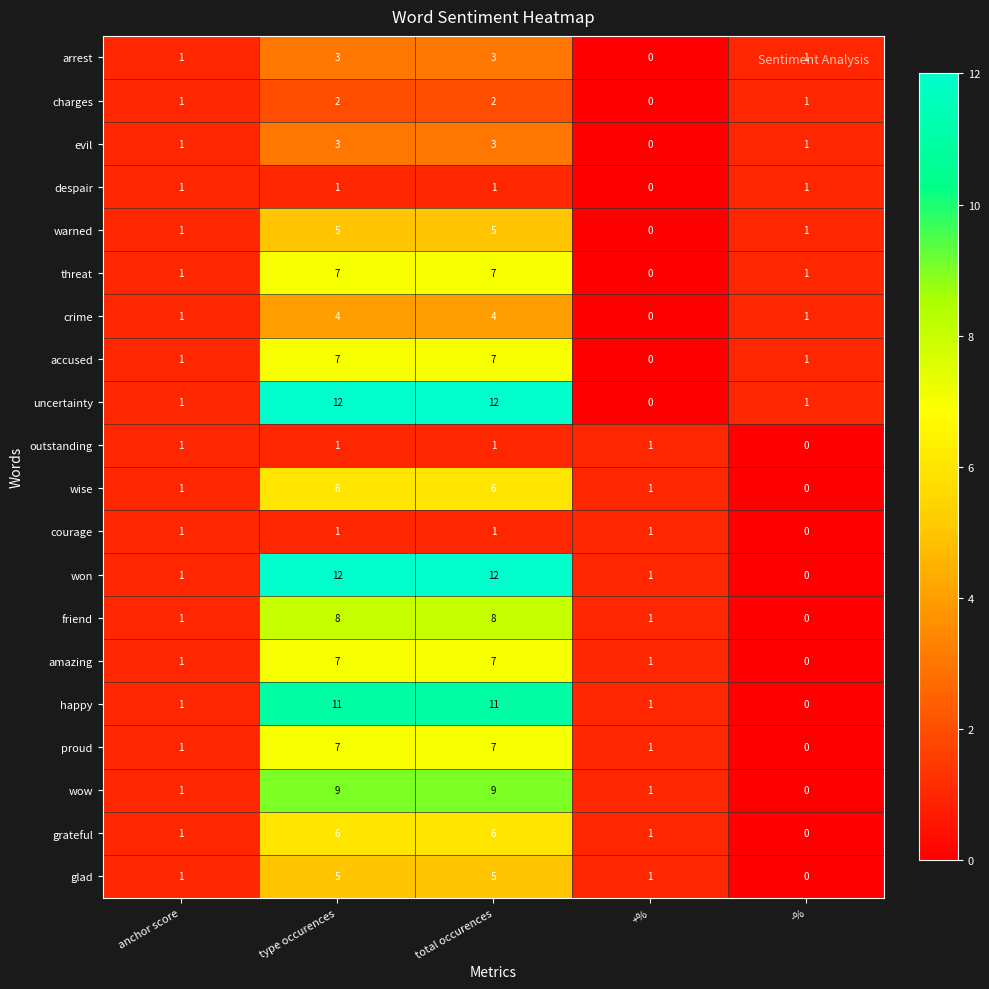

How many data points does each series have?

5